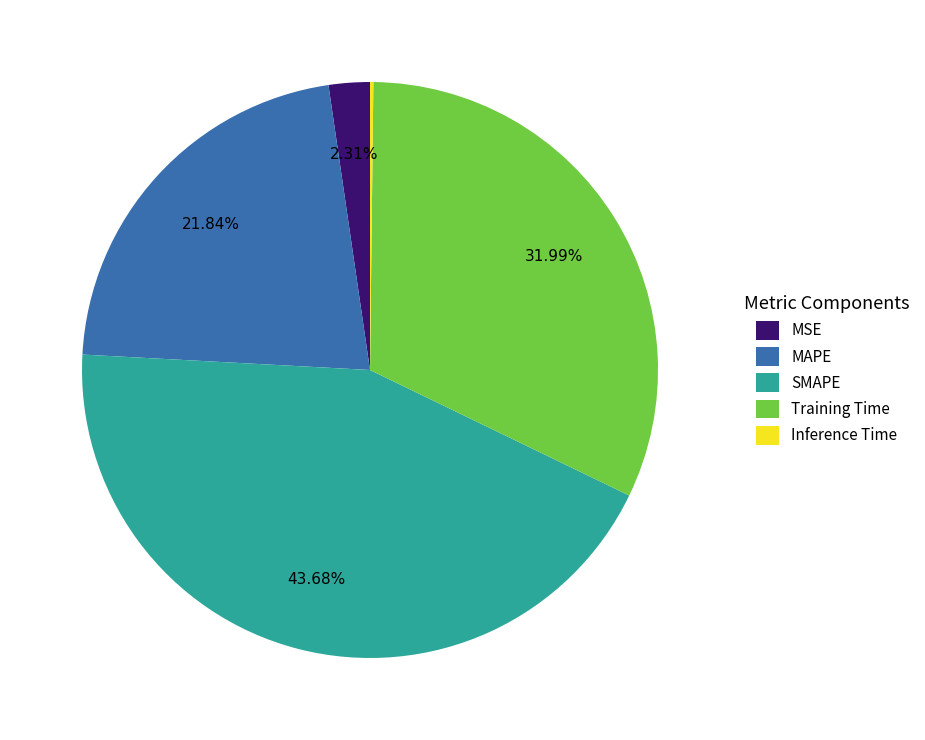

Which slice is the largest?

SMAPE